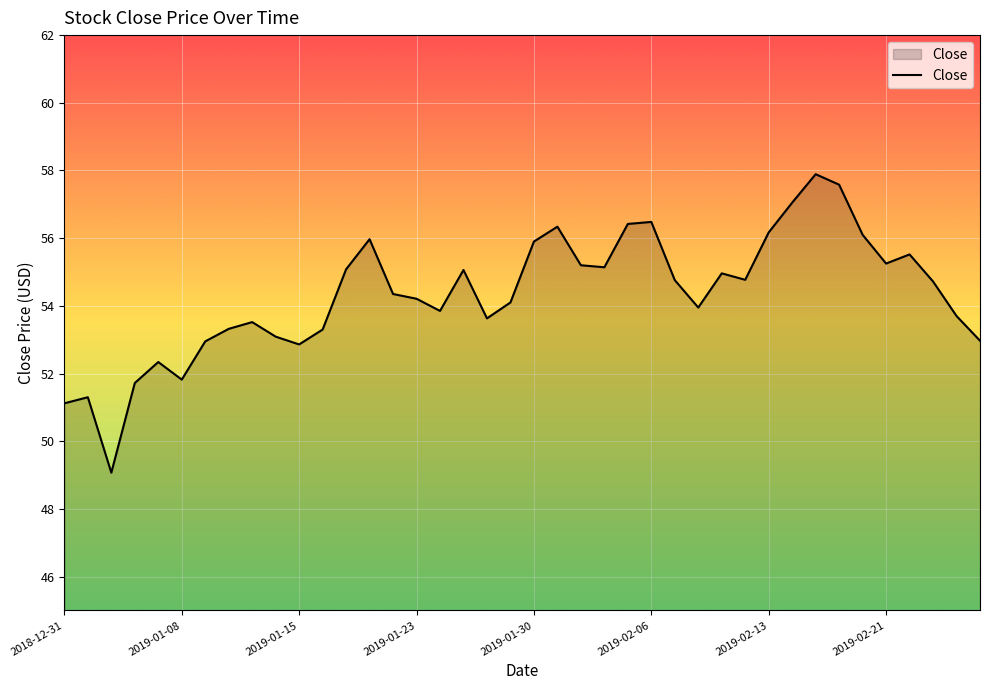

What is the maximum value shown in the chart?

57.9